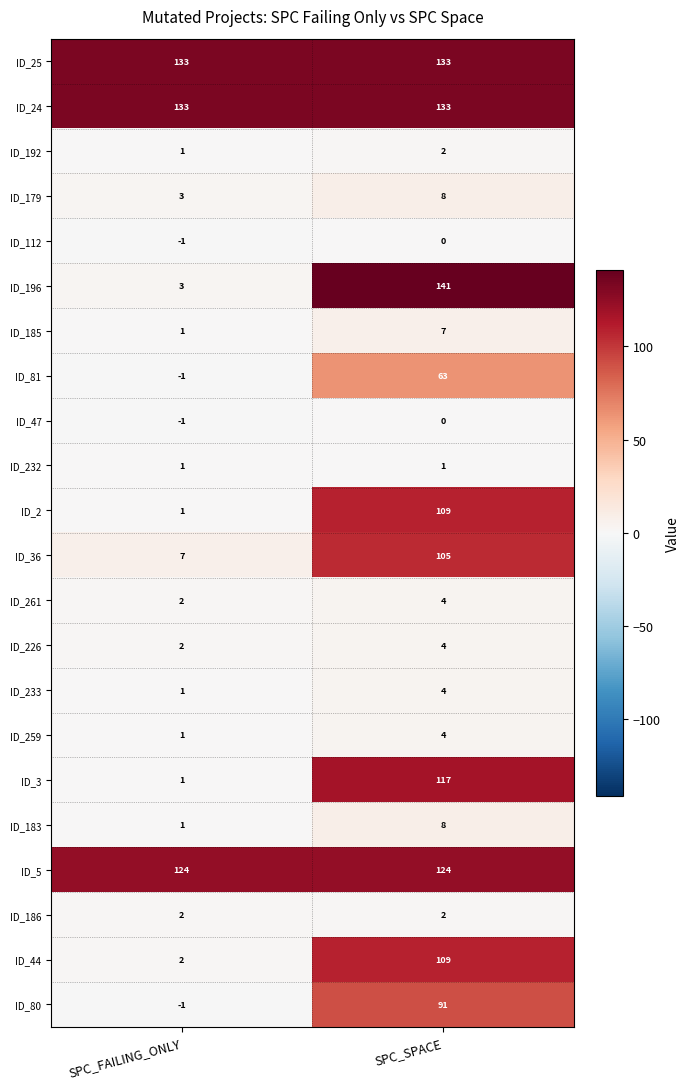

What is the total value across all series at SPC_FAILING_ONLY?

415